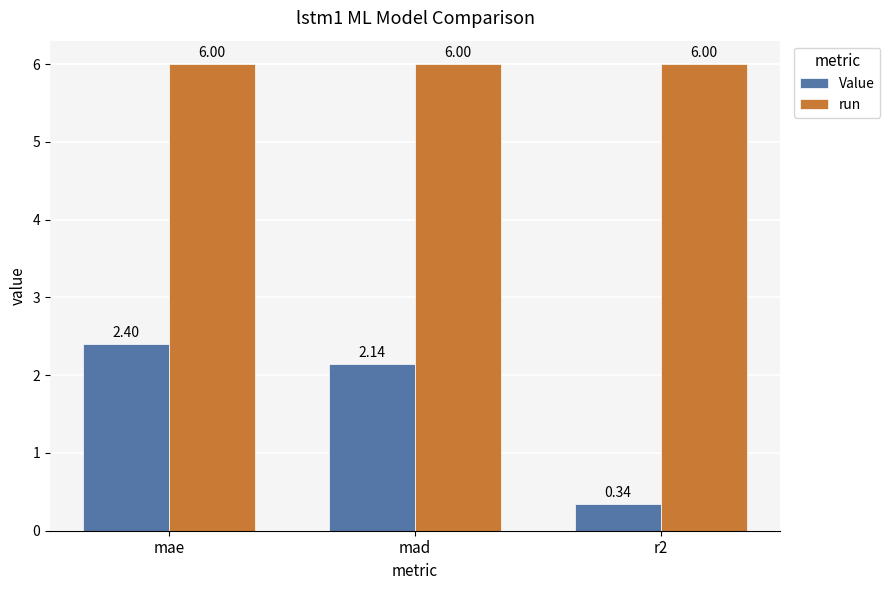

Which series has the widest spread of values?

Value